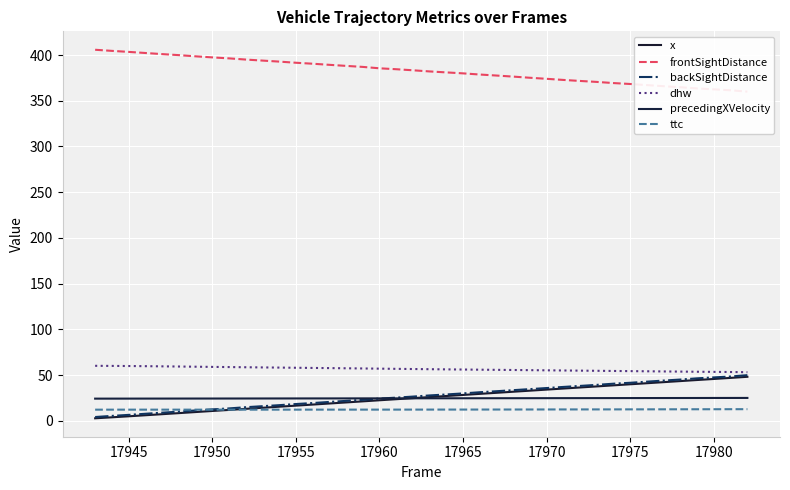

What is the maximum value for frontSightDistance?

405.8